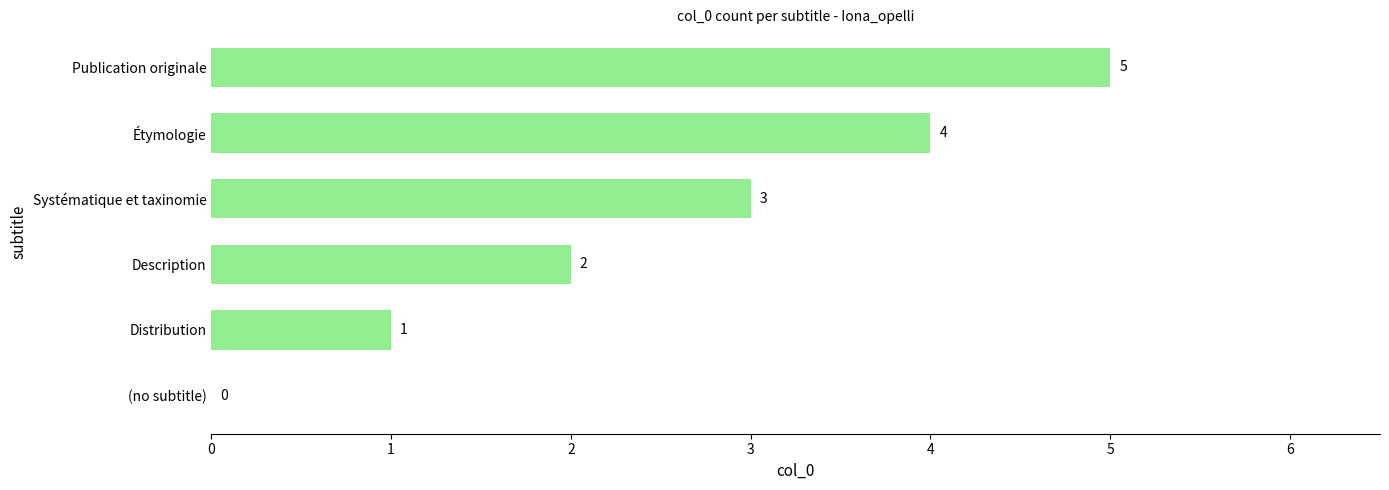

How many categories are shown in the chart?

6